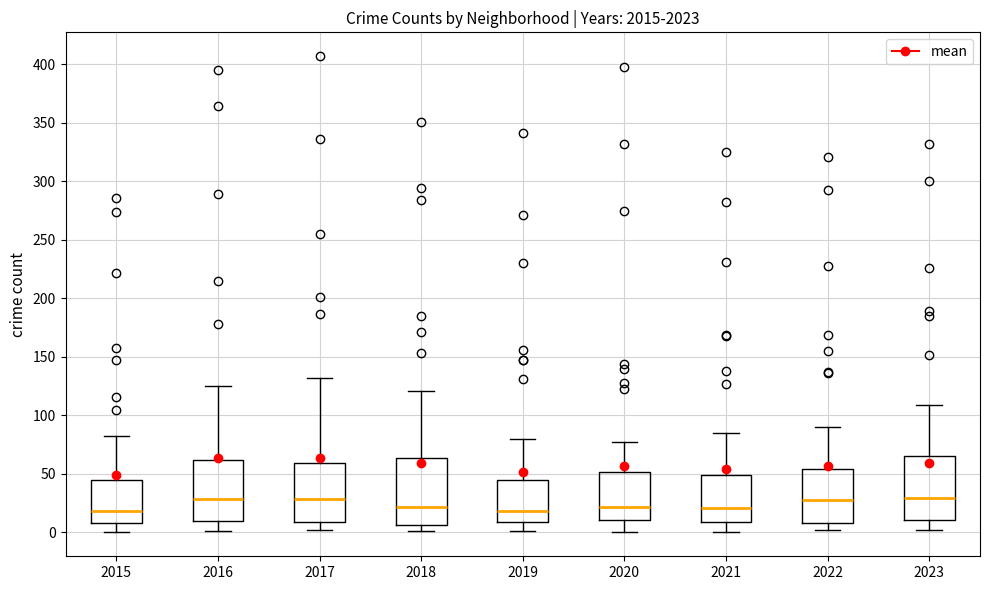

Where does the lower whisker of the box at x = 2021 end on the y-axis? The values are not printed on the chart, so give them approximately, as read against the axis.

0